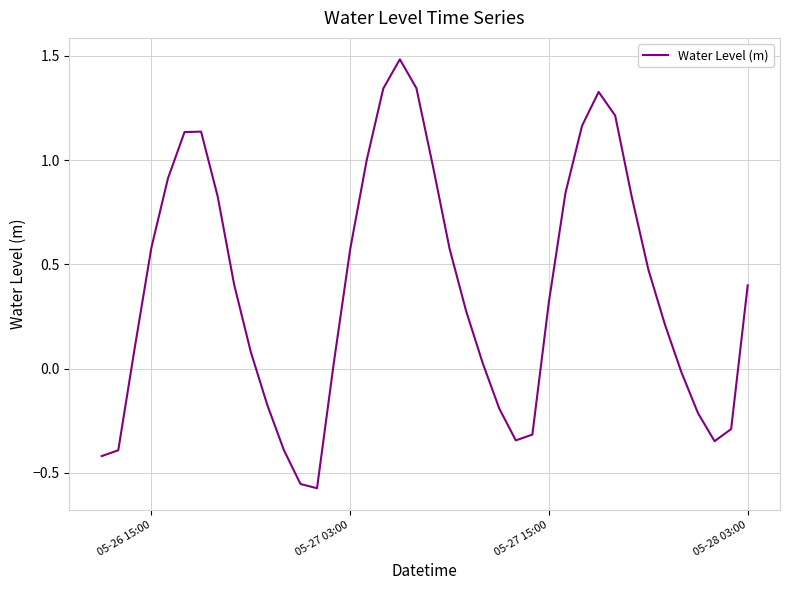

What is the difference between the maximum and minimum values?

2.1